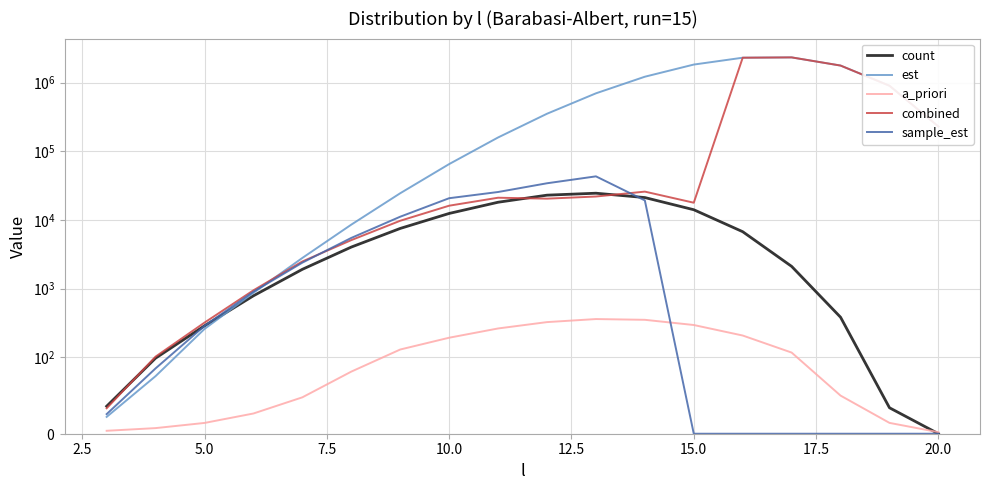

What is the value of the est point at the 10th from the left?

351715.7